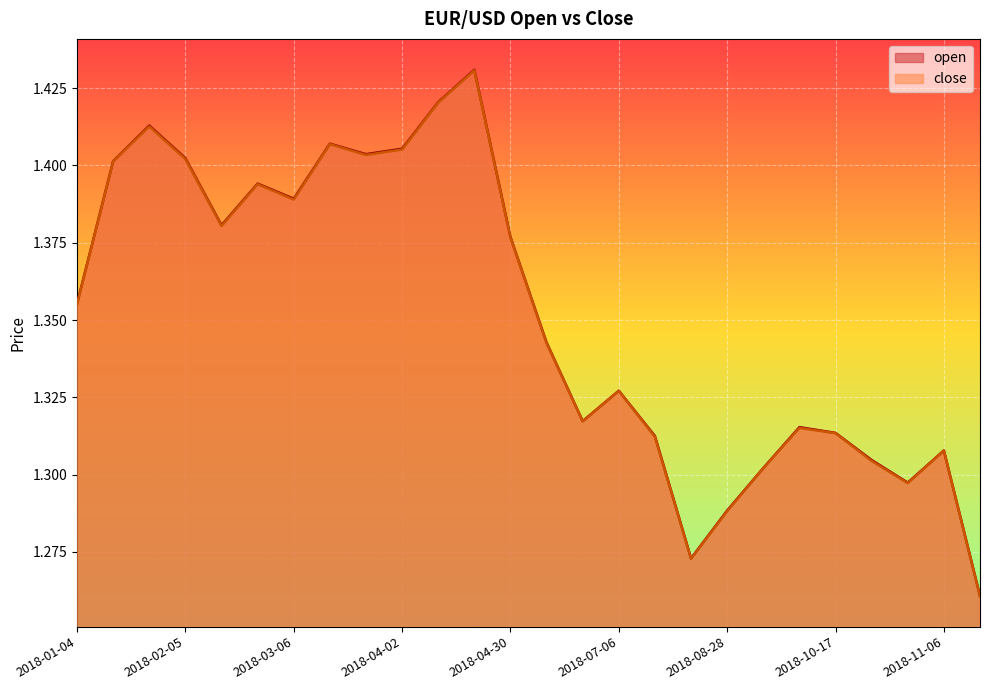

True or false: close has a value of 1.3 at 2018-09-12.

True